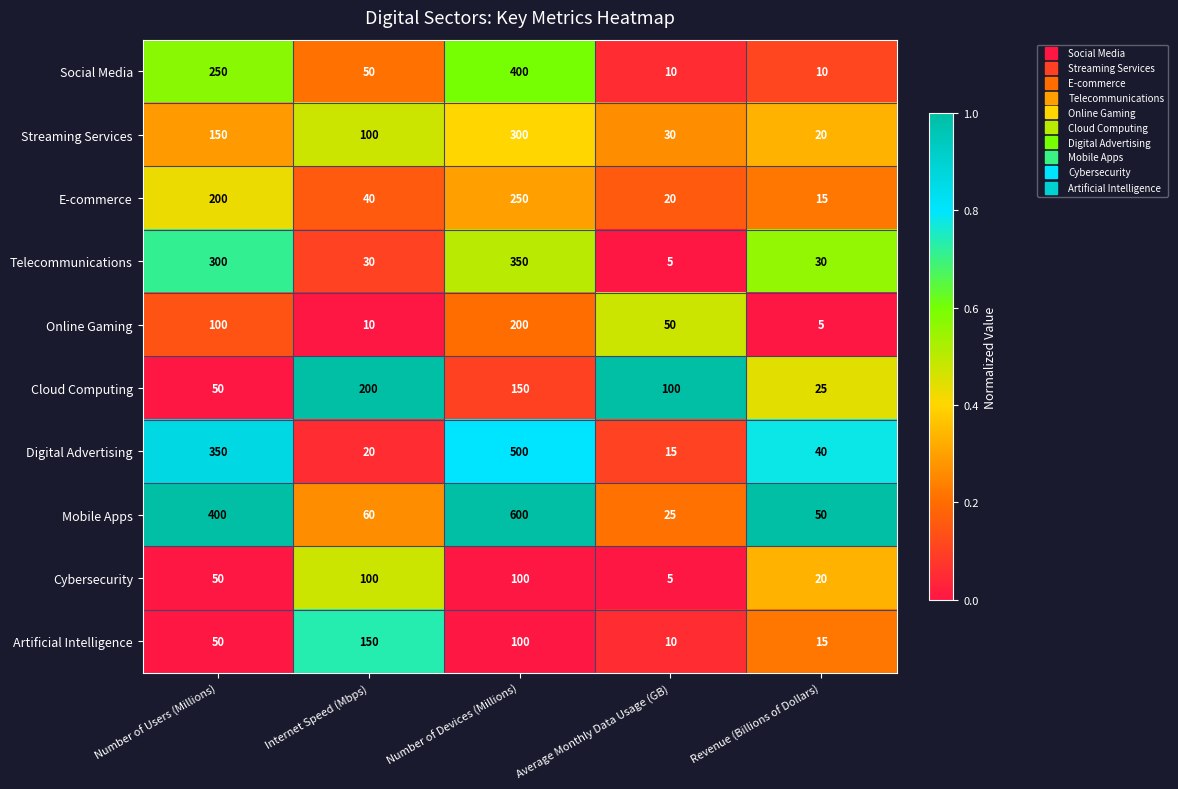

What is the difference between the maximum and minimum values in the Online Gaming series?

195